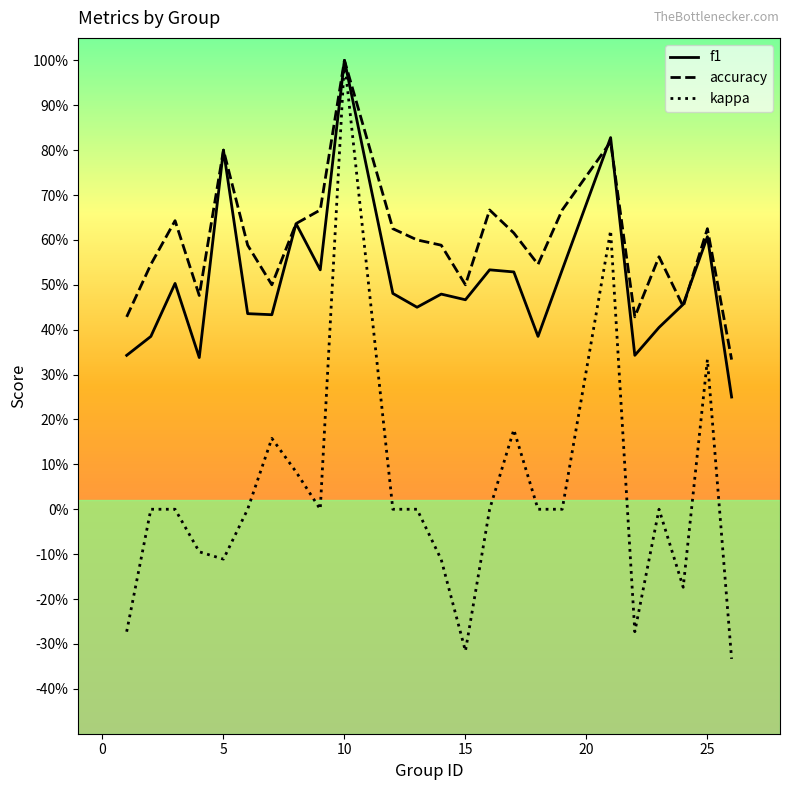

What is the difference between the maximum and second lowest values in the f1 series?

0.7